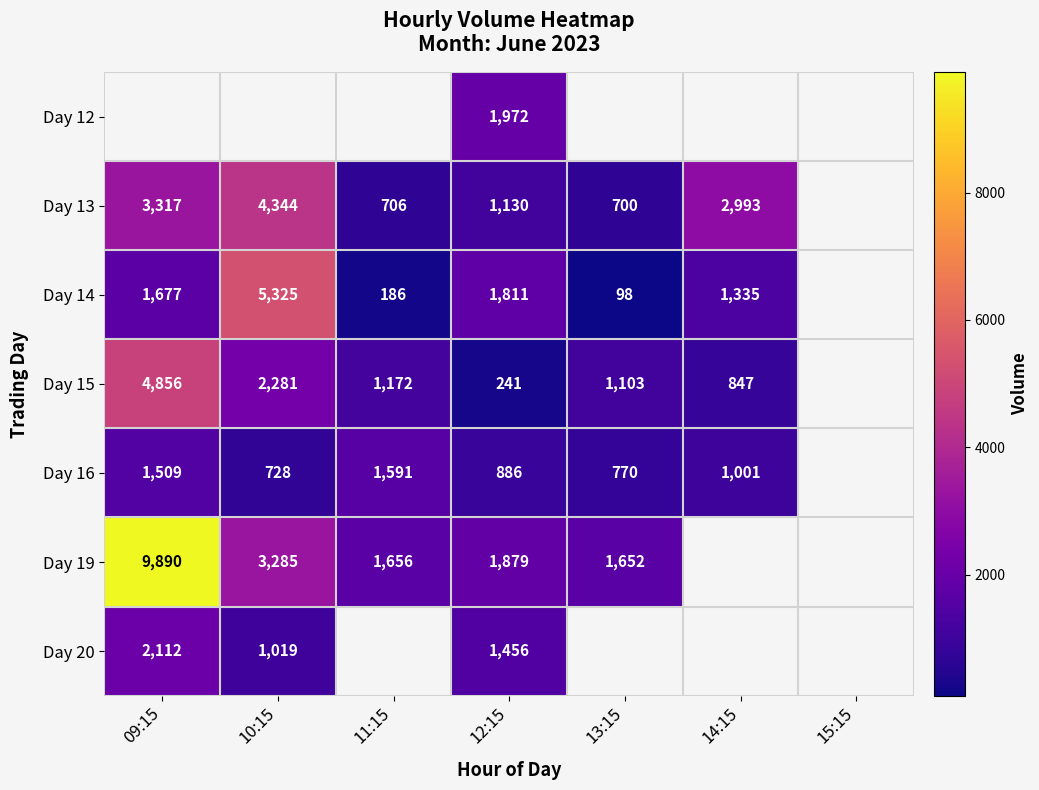

What is the spread (max minus min) of values at 12:15?

1731